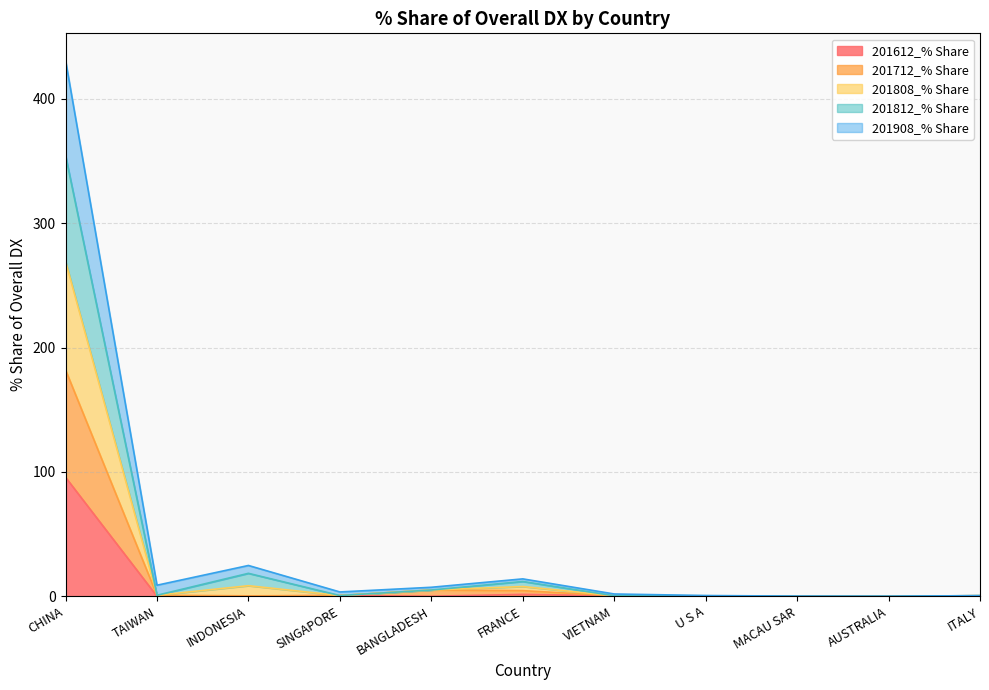

Where is the first local maximum for 201908_% Share?

INDONESIA